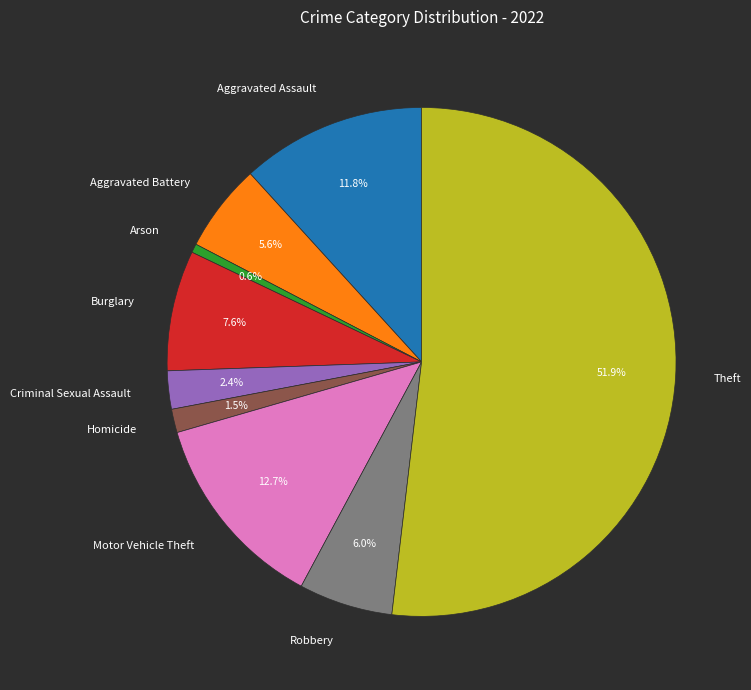

The Theft slice represents 52% of the pie. True or false?

True